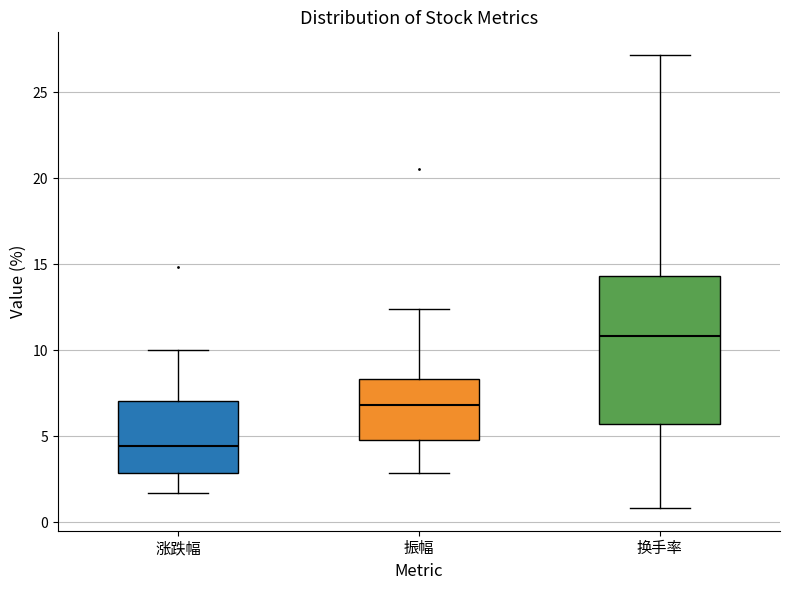

Where is the upper edge of the box for 涨跌幅 on the y-axis? The values are not printed on the chart, so give them approximately, as read against the axis.

7.0